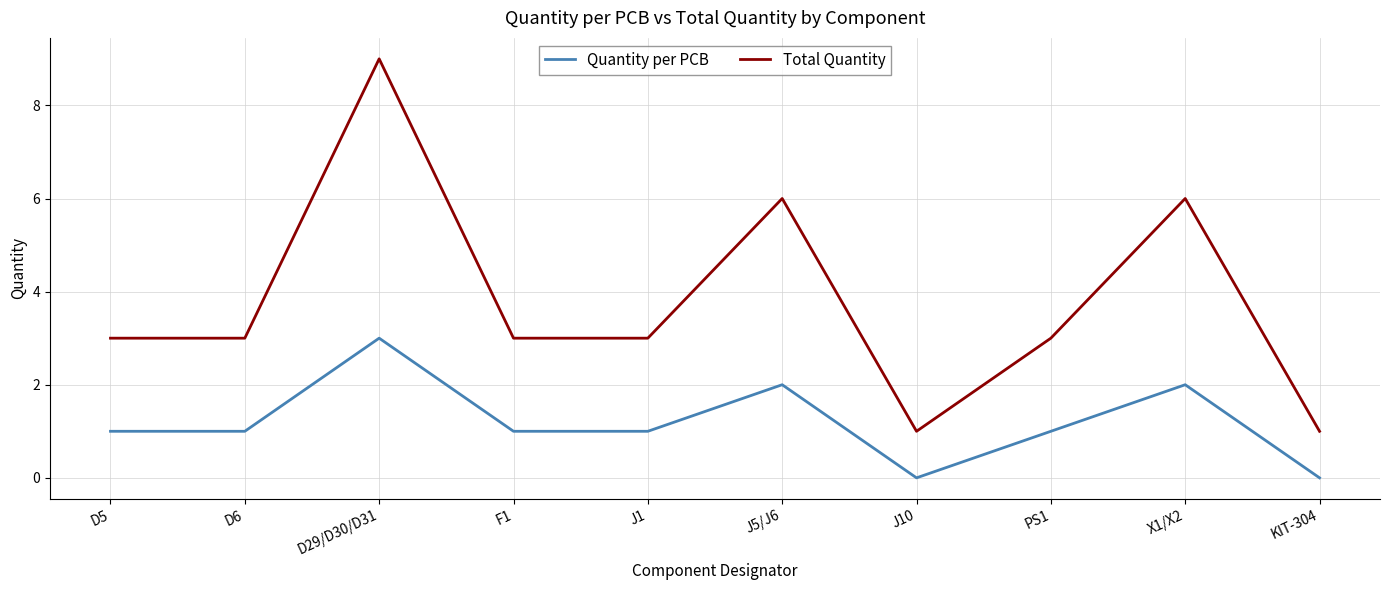

At which category is the sum across all series the highest?

D29/D30/D31